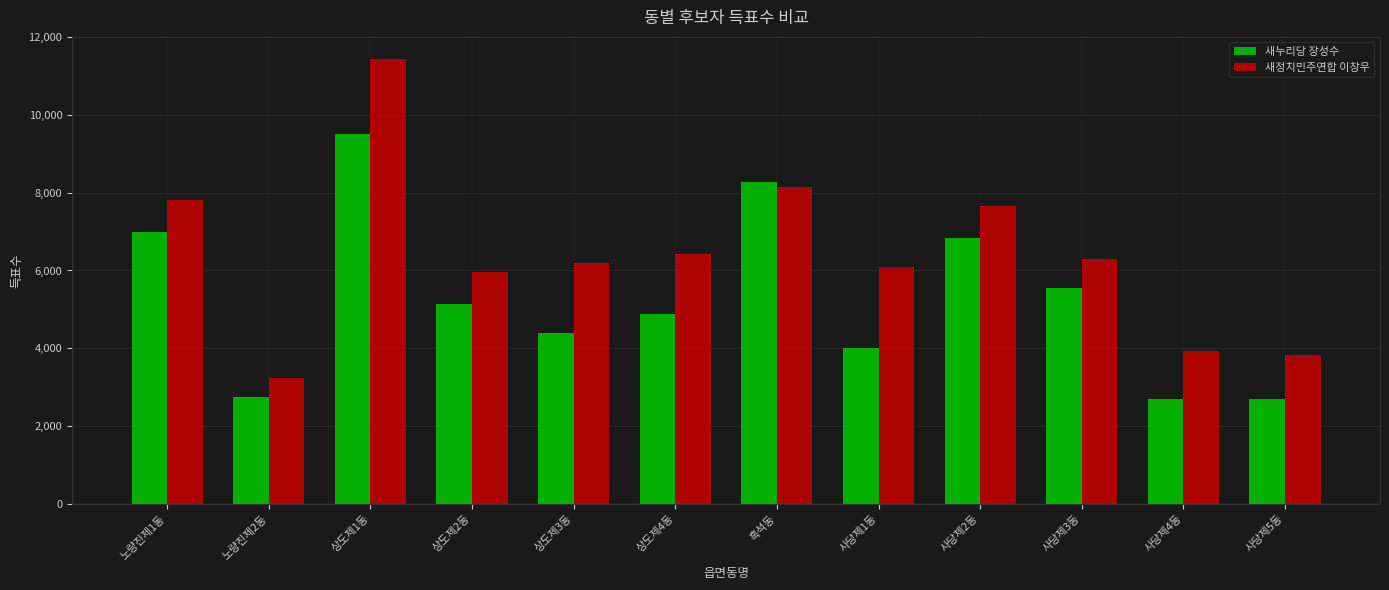

Rank the series by their maximum value, from lowest to highest.

새누리당 장성수, 새정치민주연합 이창우